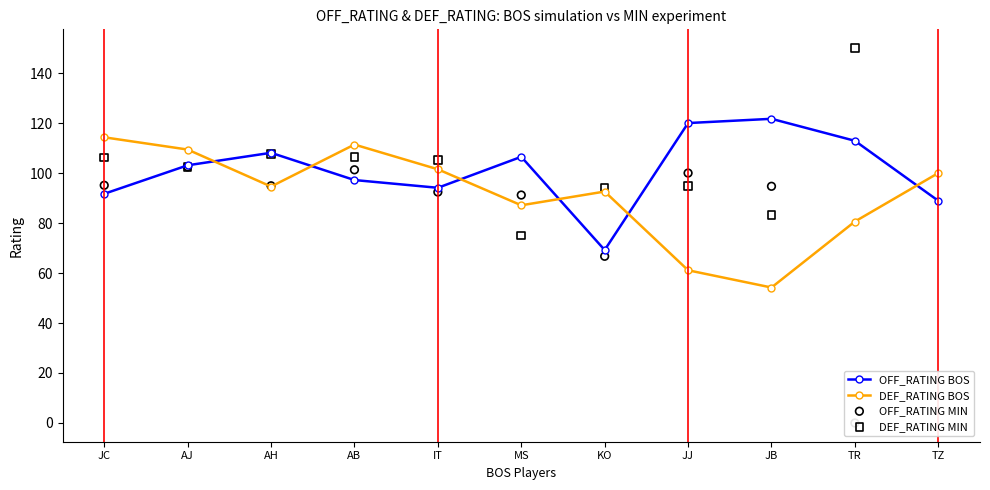

Is the value of DEF_RATING BOS at AH greater than the value of OFF_RATING BOS at TZ?

Yes